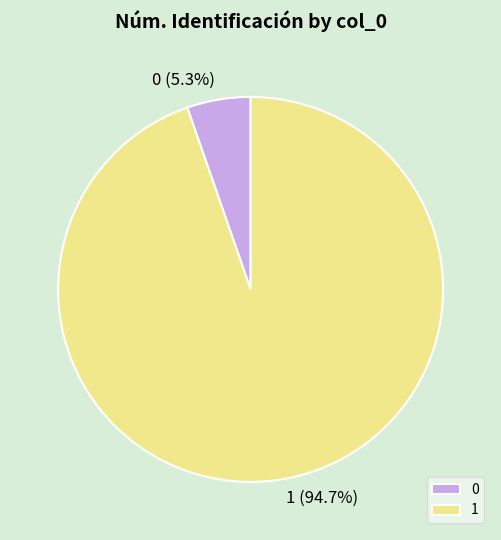

To the nearest percent, what is the difference between the largest and smallest slice percentages?

89%